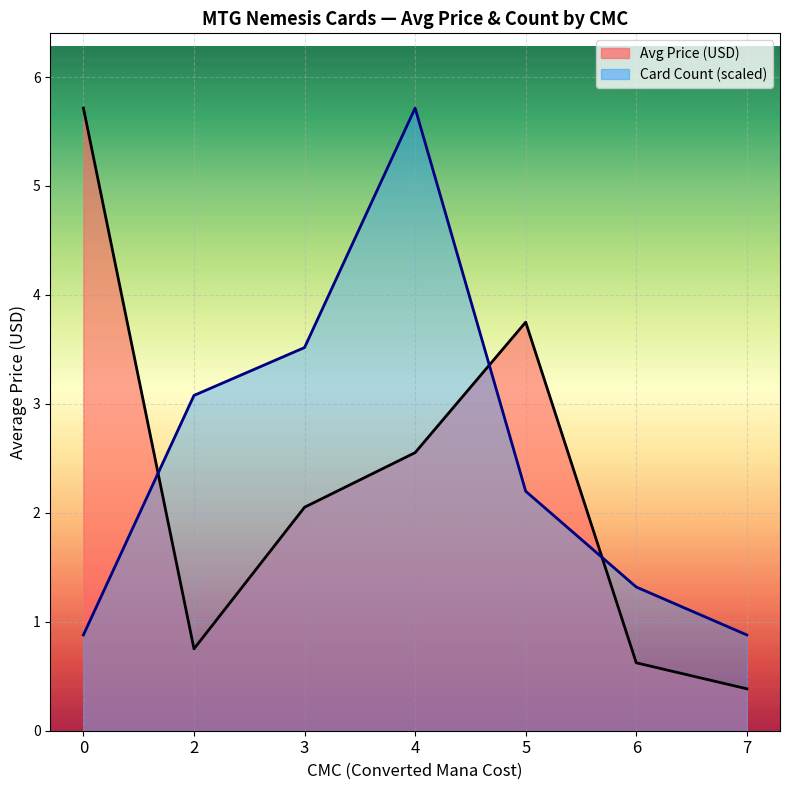

The avg_price_line series shows 0.4 at 7. True or false?

True